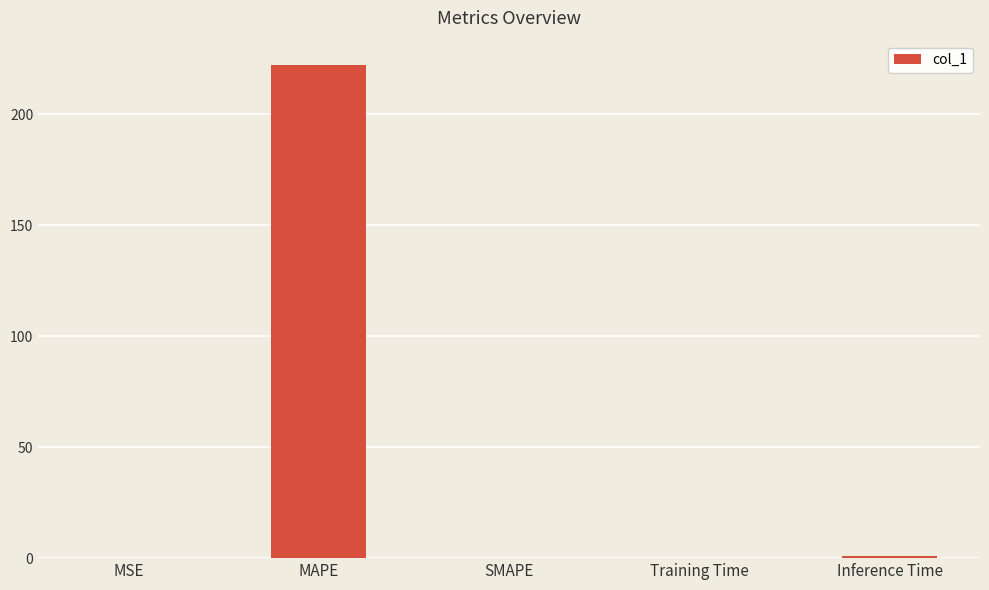

Between Inference Time and MAPE, which is larger?

MAPE